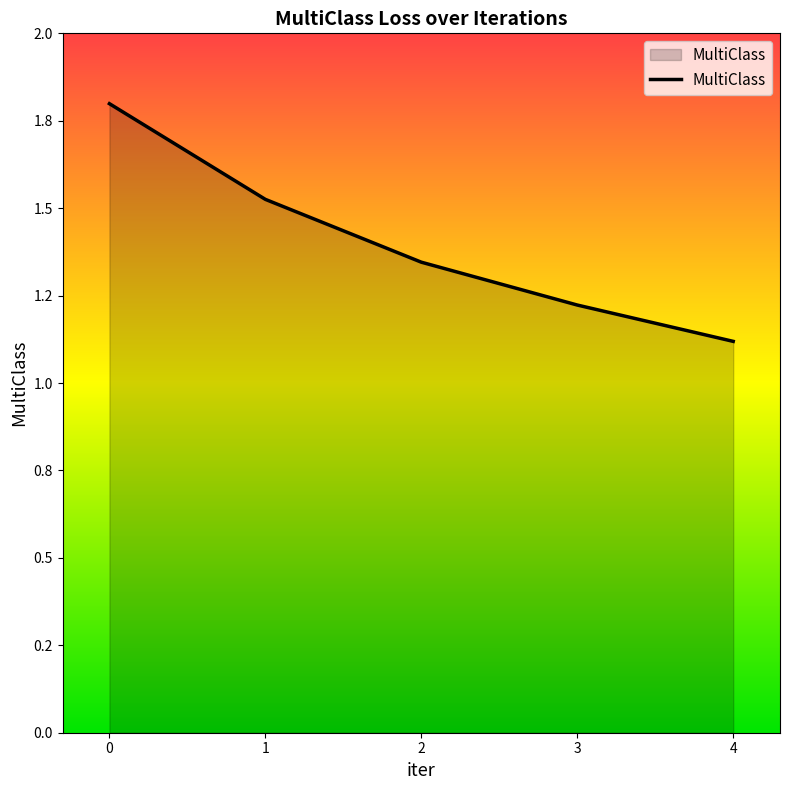

Which label corresponds to the smallest value in the chart?

4